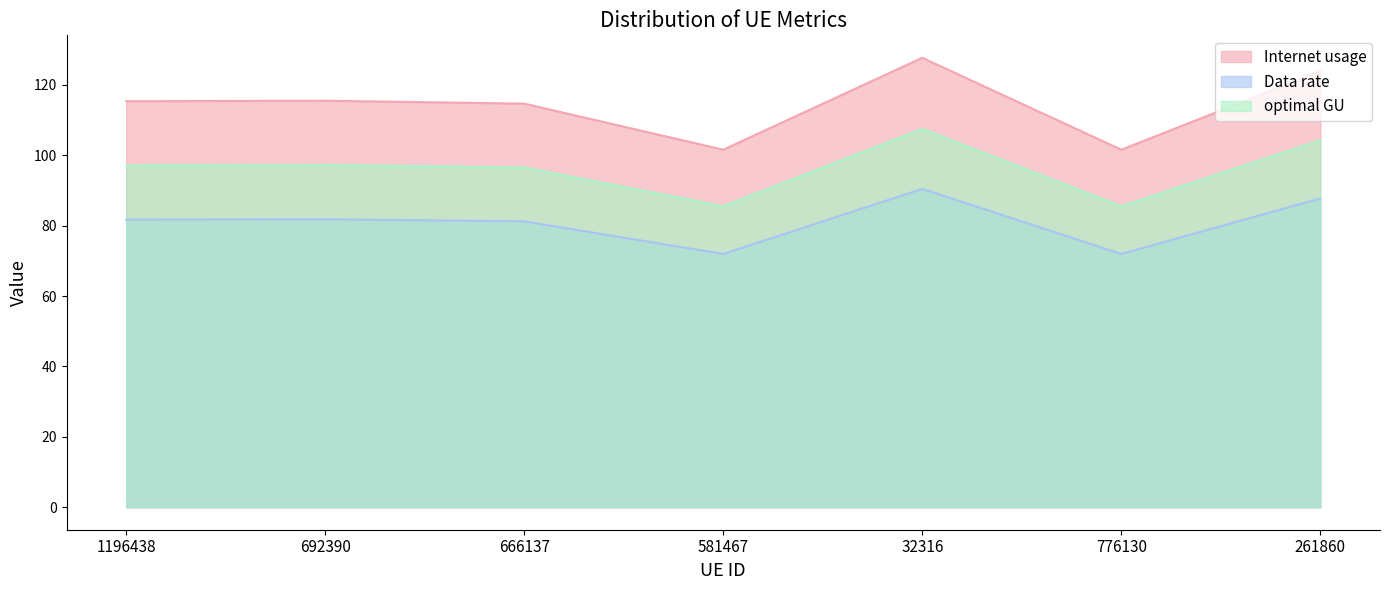

Reading left to right, list all the values displayed in this chart.

Internet usage: 1196438=97.1	692390=97.2	666137=96.5	581467=85.5	32316=107.5	776130=85.5	261860=104.2
Data rate: 1196438=81.7	692390=81.8	666137=81.2	581467=72.0	32316=90.5	776130=72.0	261860=87.7
optimal GU: 1196438=115.4	692390=115.5	666137=114.7	581467=101.6	32316=127.7	776130=101.6	261860=123.9